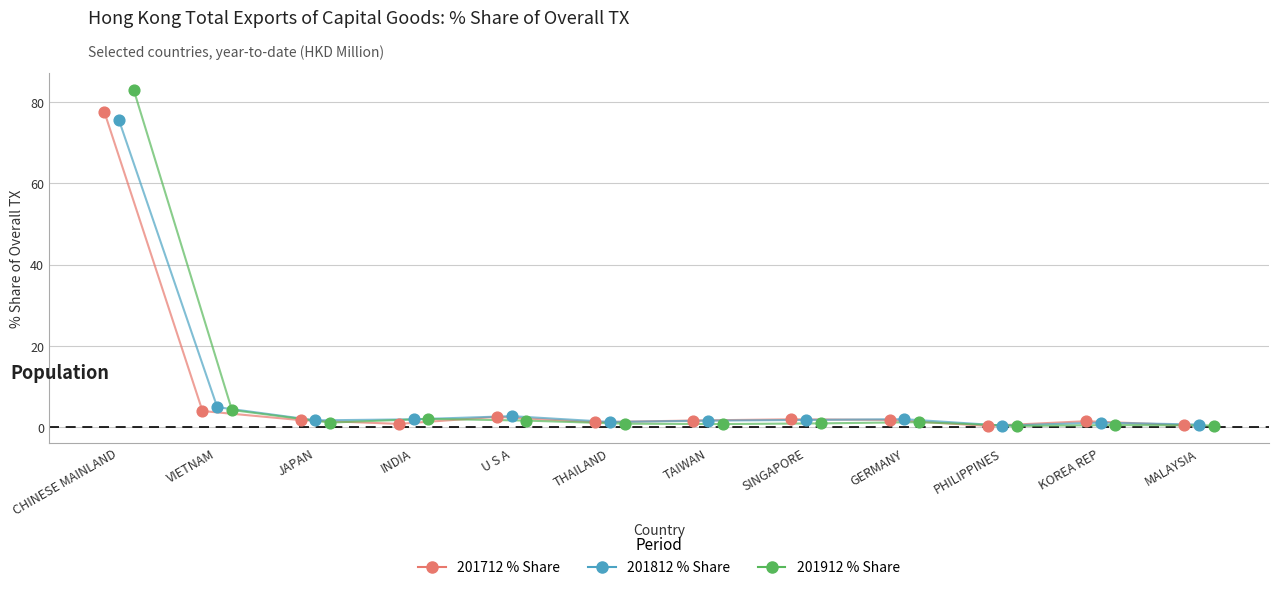

What are all the series names shown in the legend?

201712 % Share, 201812 % Share, 201912 % Share